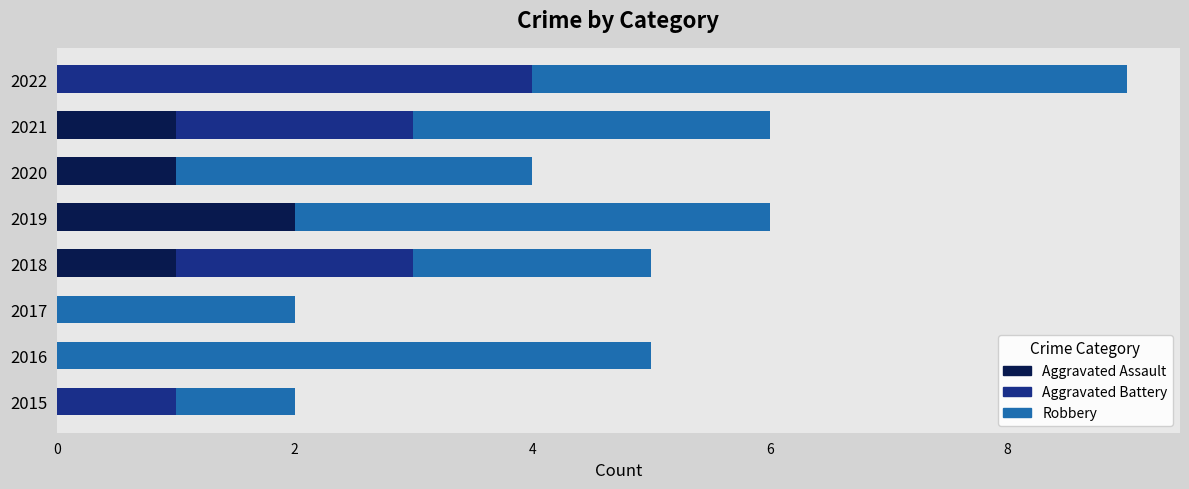

What is the total value across all series at 2022?

9